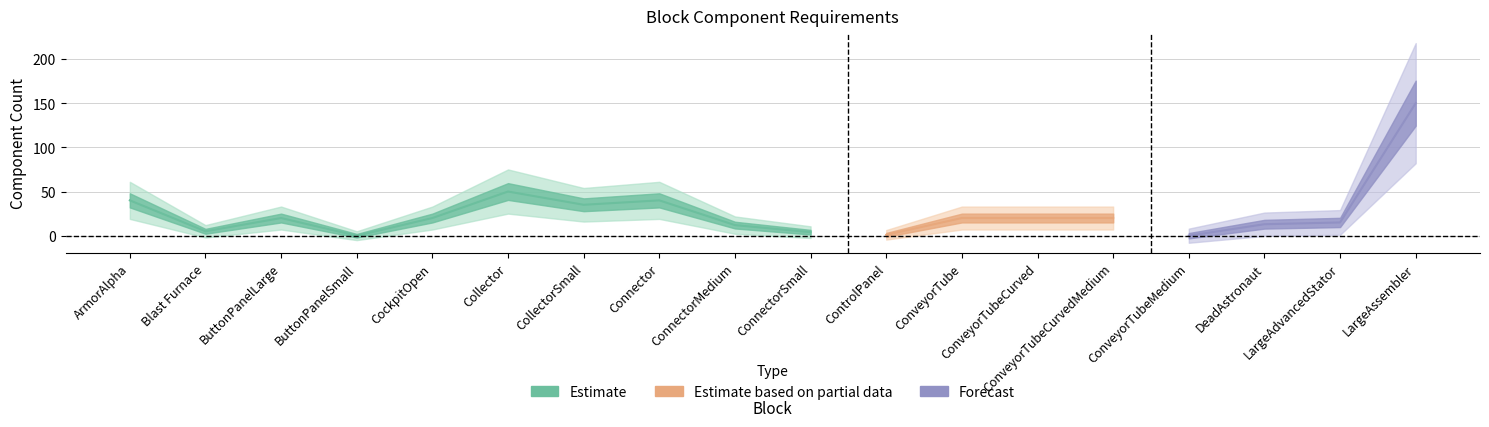

What is the value of the Construction point at the 7th from the left?

35